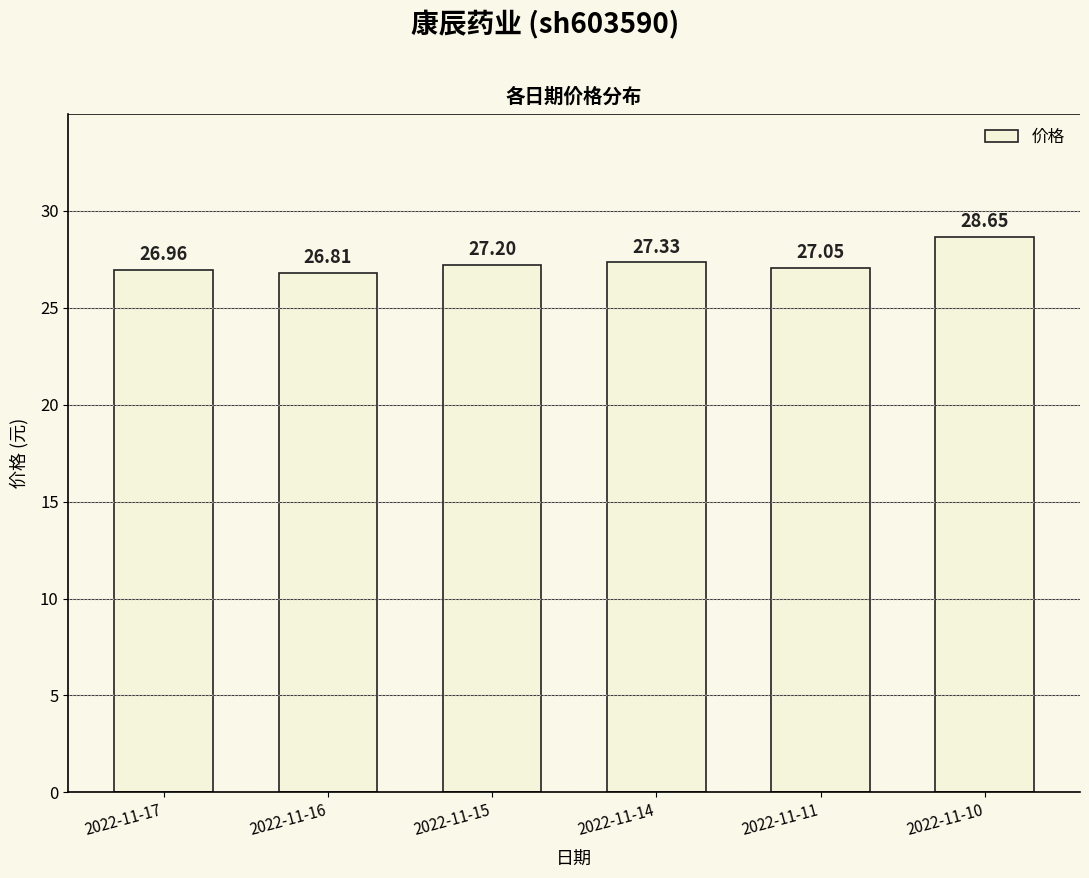

Are the bars horizontal?

No